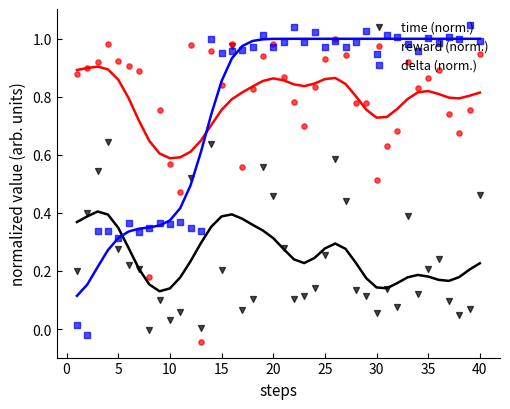

Which series contains the highest Y value?

delta (norm.)